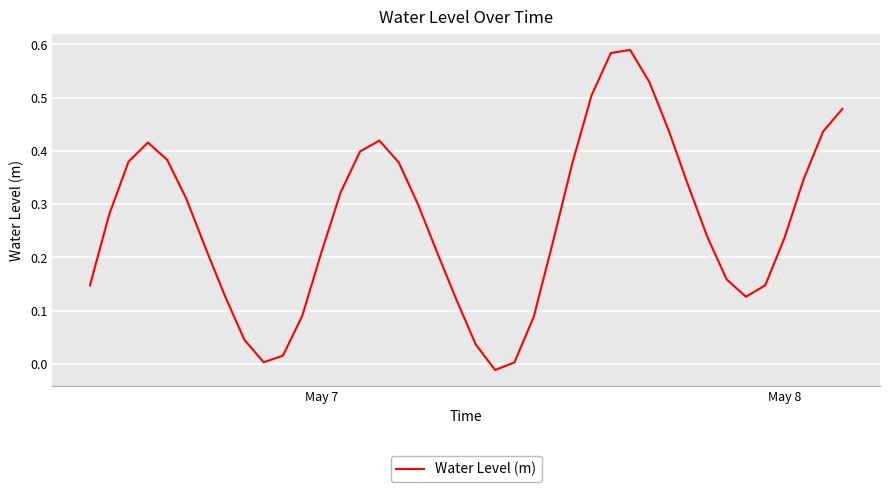

What is the value of the 38th point from the left?

0.3